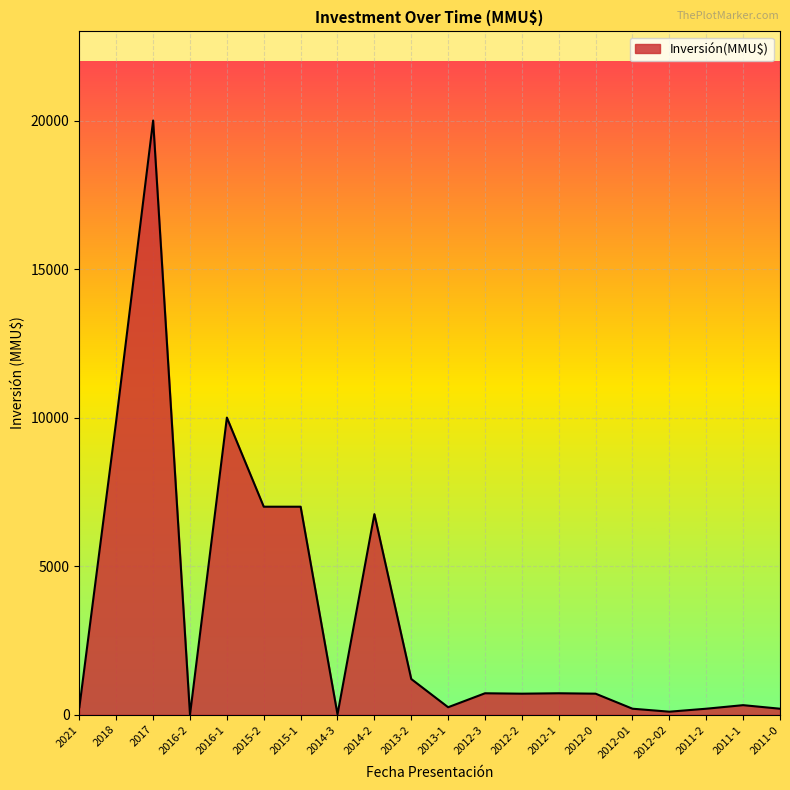

The value at 2016-1 is 10000. True or false?

True